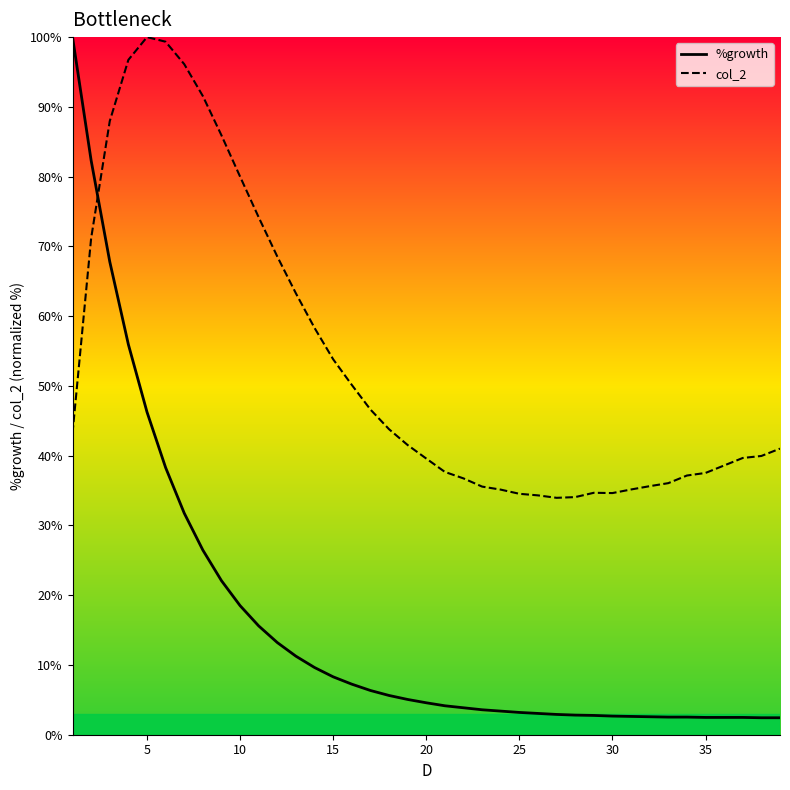

What is the difference between the maximum and minimum values in the %growth series?

97.6